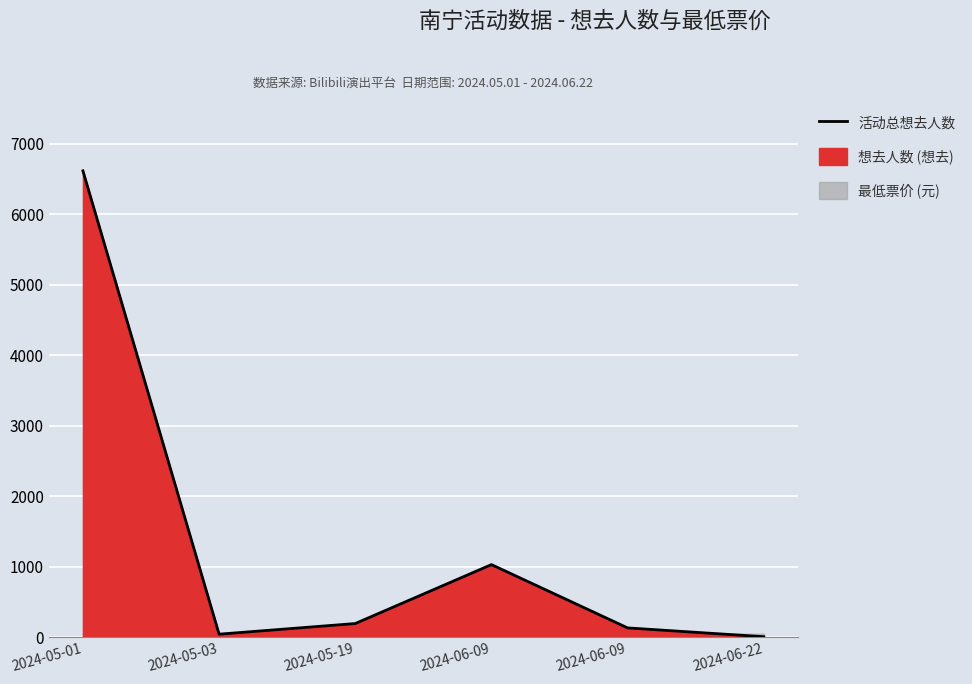

Which label corresponds to the smallest value in the chart?

2024-06-22